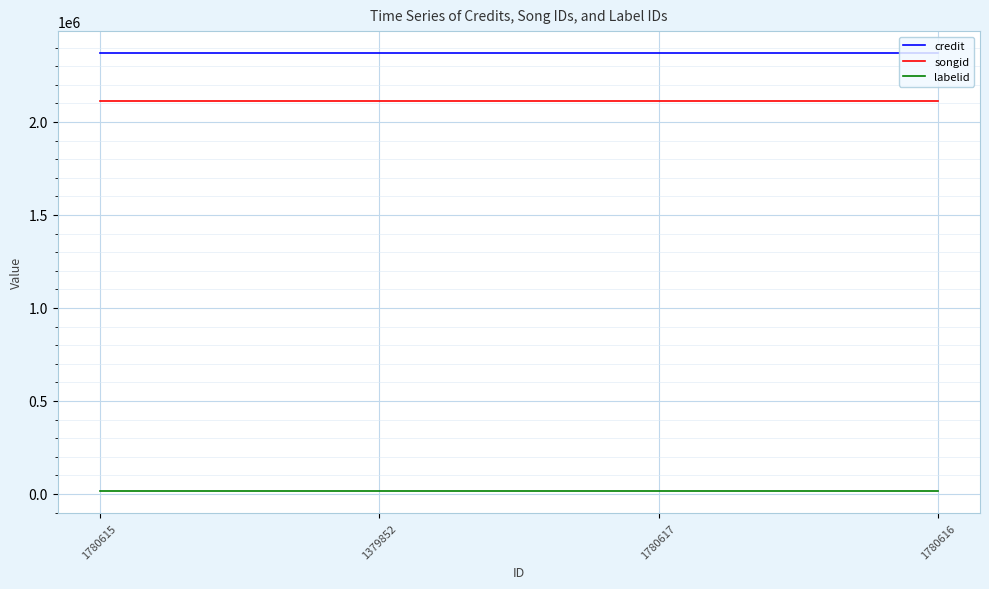

Is it true that labelid equals 14394 at 1780617?

True